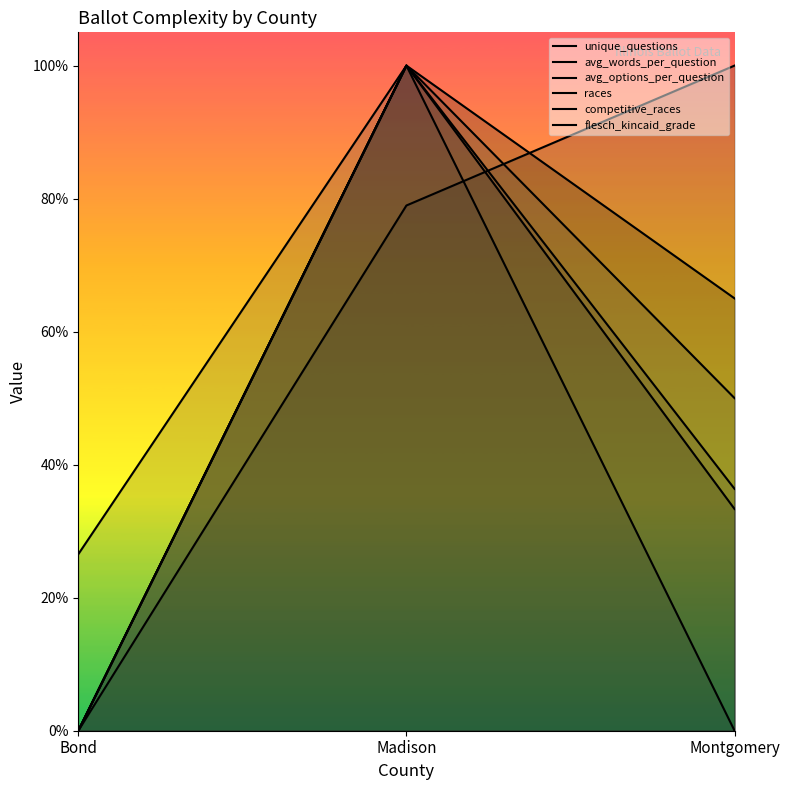

How many values in avg_options_per_question are above zero?

2